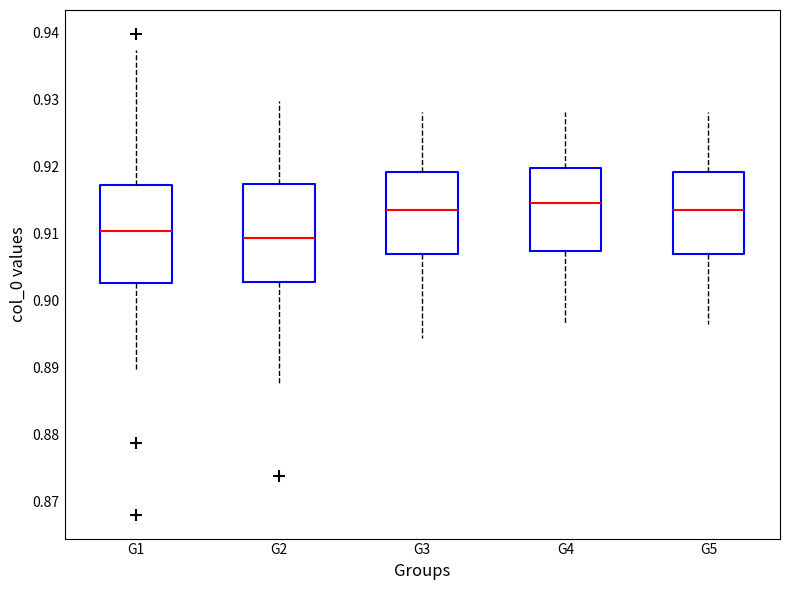

Where does the median line of the box for G1 sit on the y-axis? The values are not printed on the chart, so give them approximately, as read against the axis.

0.910